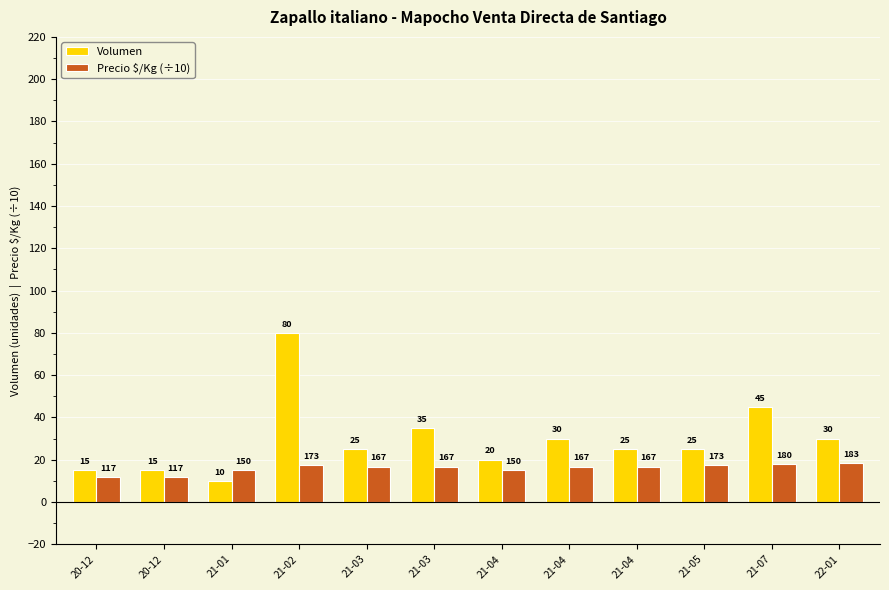

Does the chart contain any negative values?

No